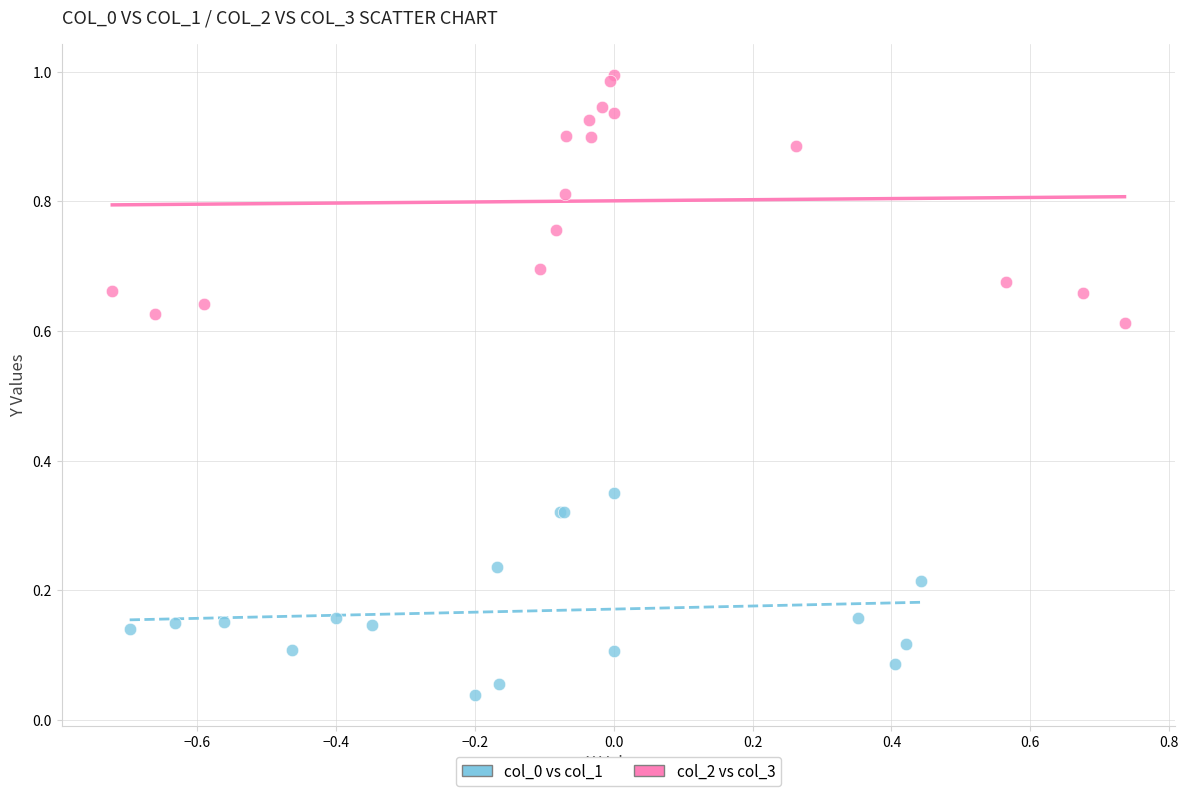

Which series reaches the maximum Y coordinate?

col_2 vs col_3